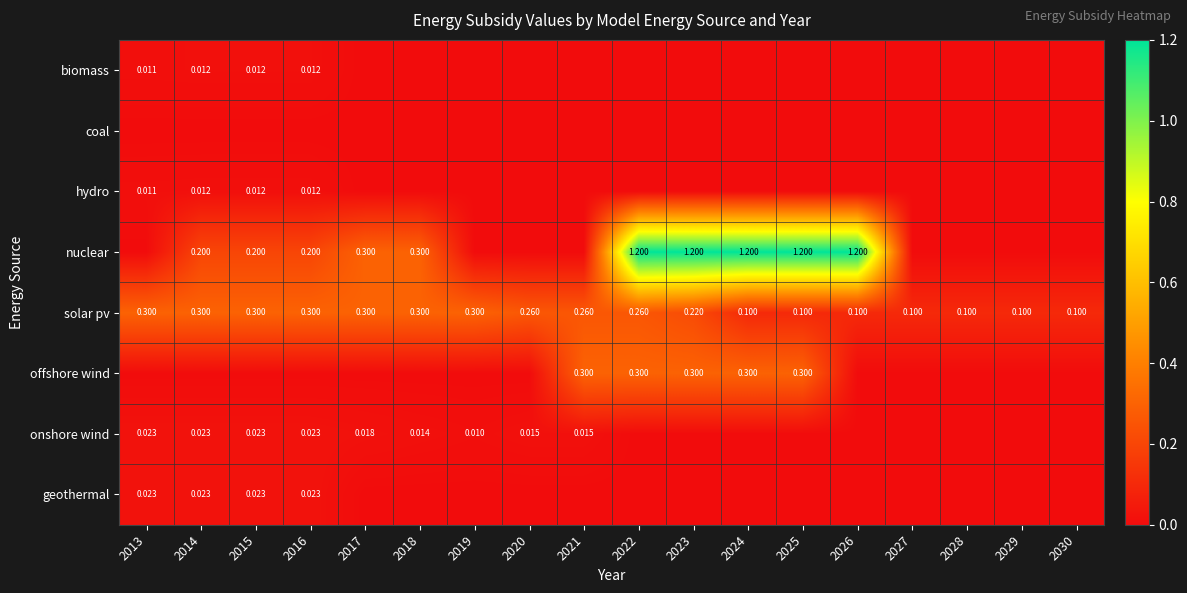

What is the total value across all series at 2016?

0.6